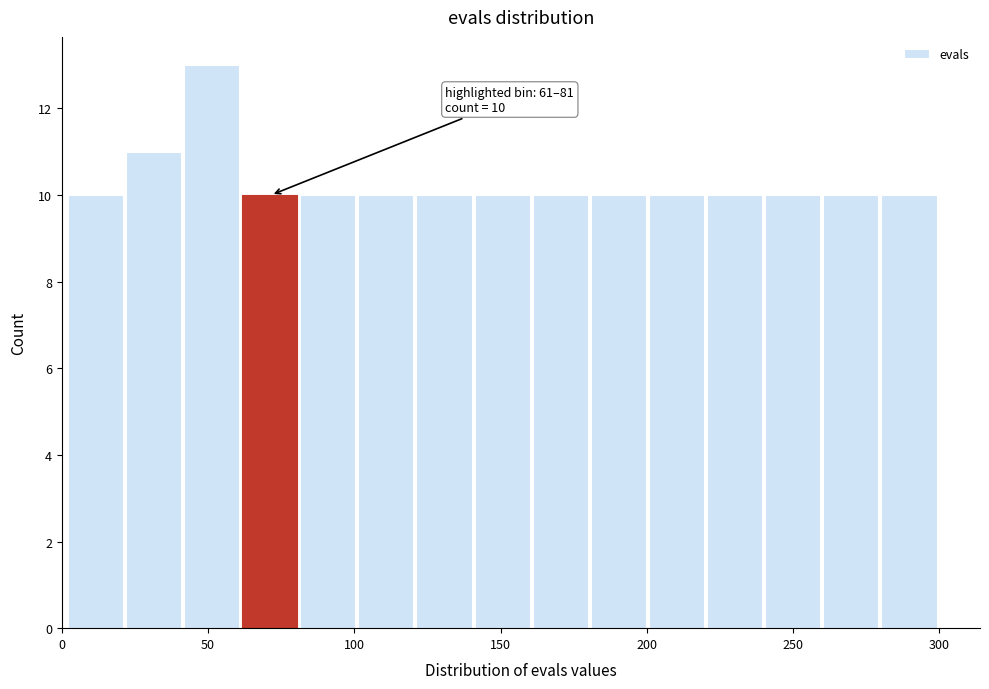

Read against the x-axis, roughly where is the centre of the tallest bar?

50